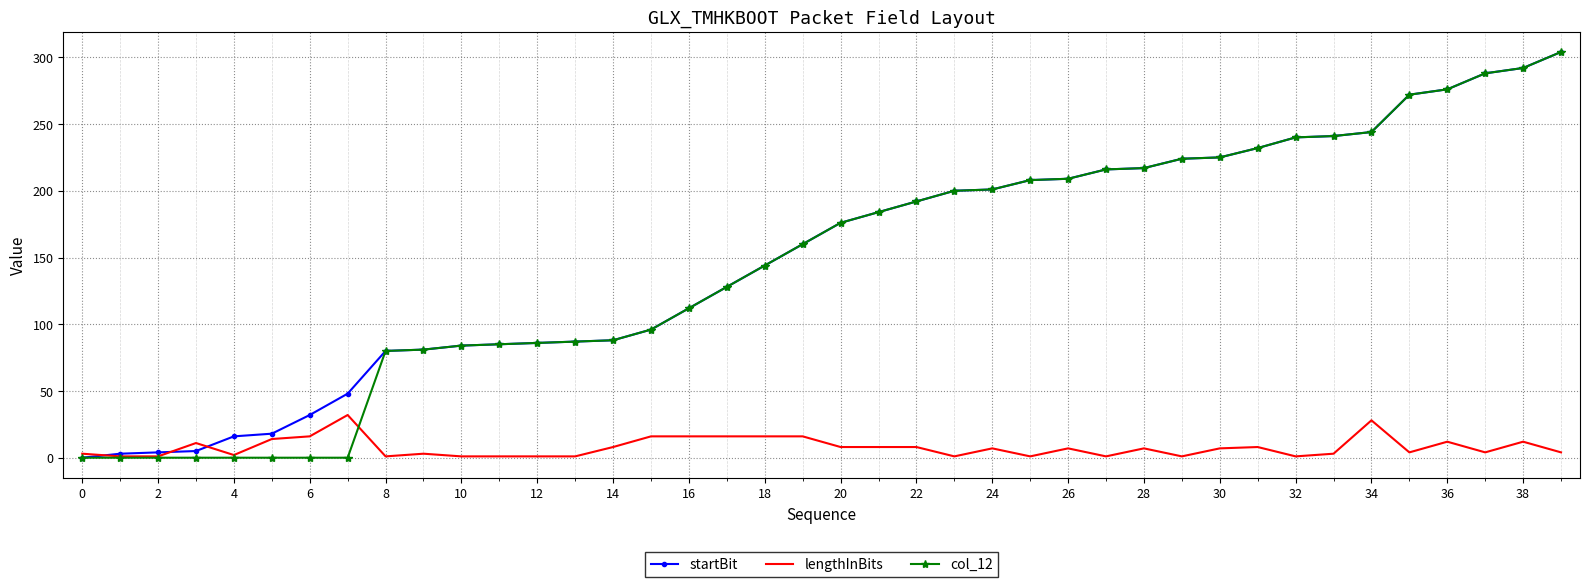

What is the maximum value shown in the chart?

304